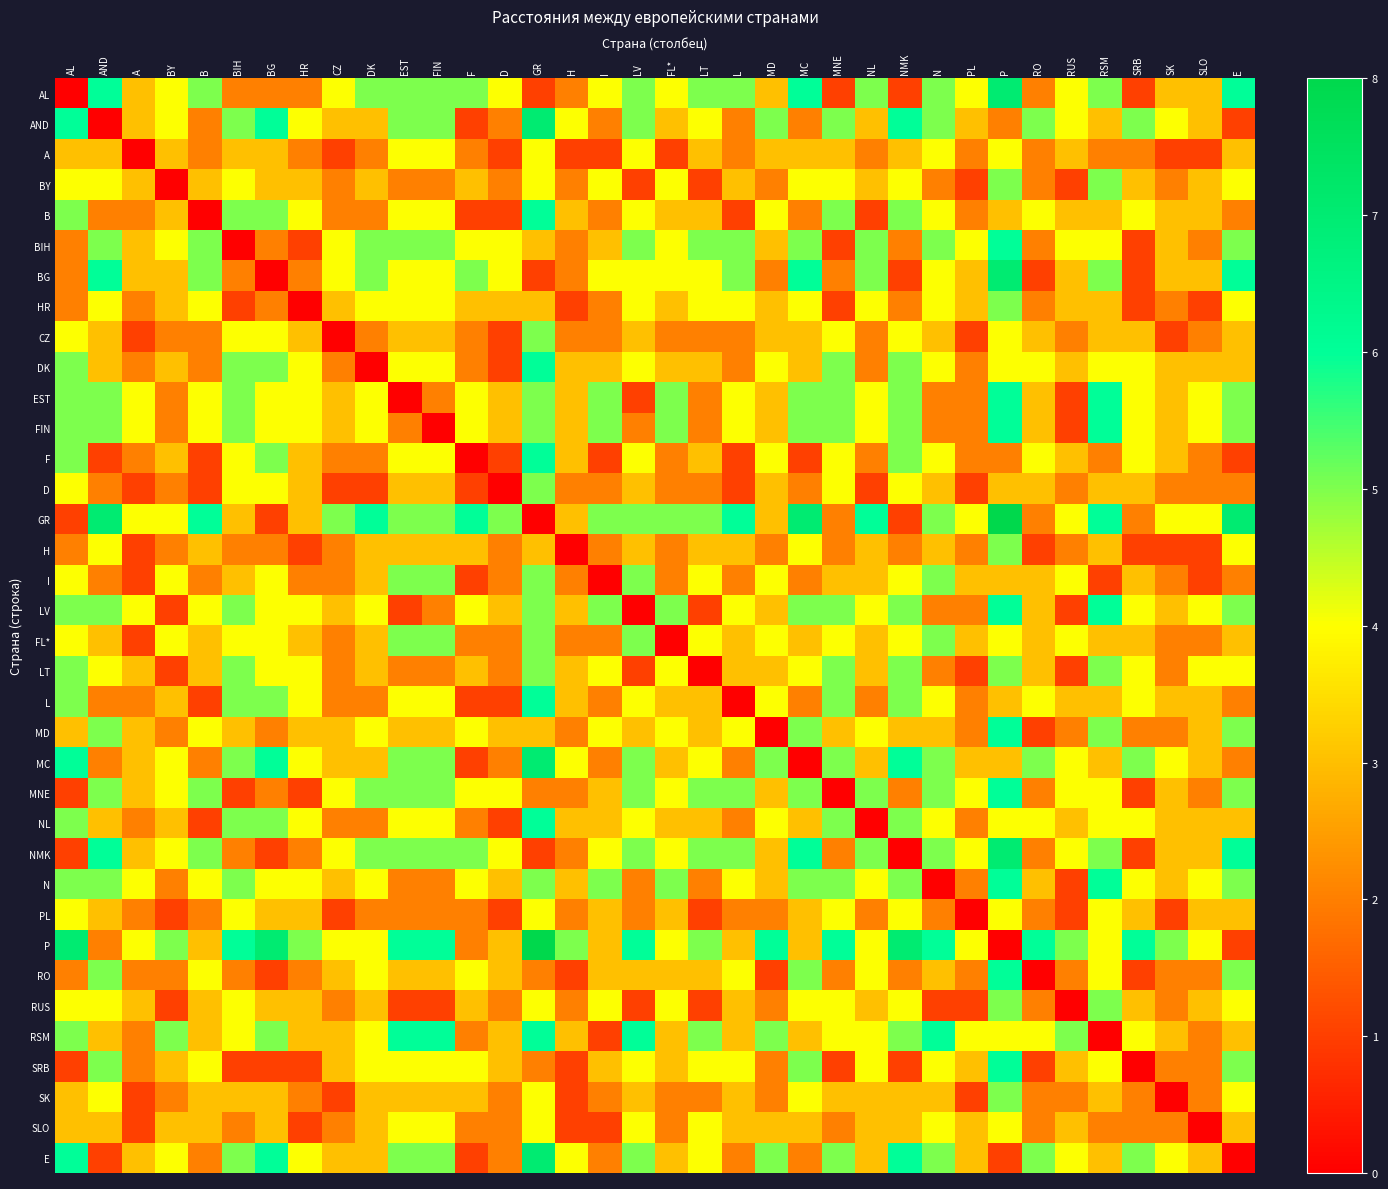

Which series has the widest spread of values?

GR